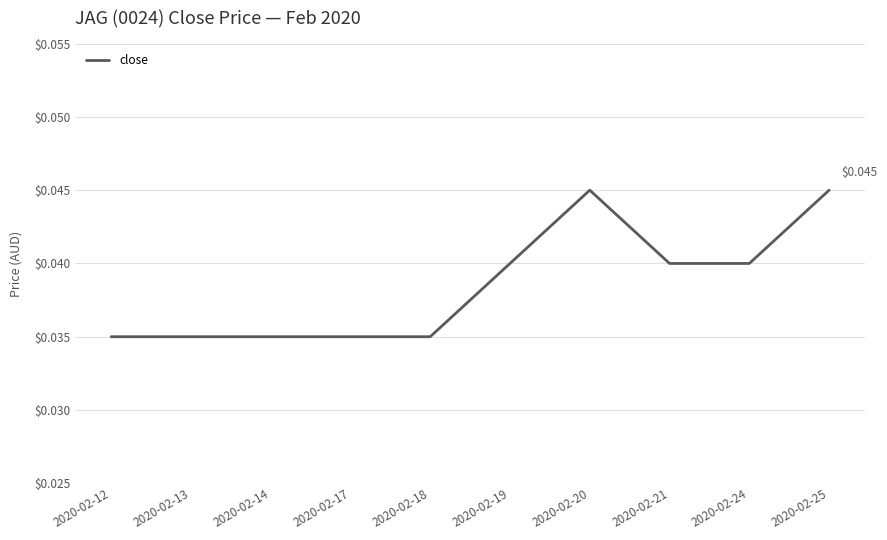

Which label corresponds to the largest value in the chart?

2020-02-20